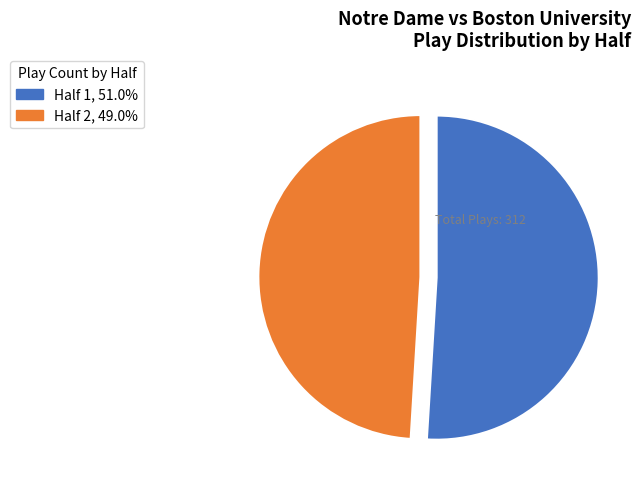

Rank the categories by value from lowest to highest.

Half 2, Half 1